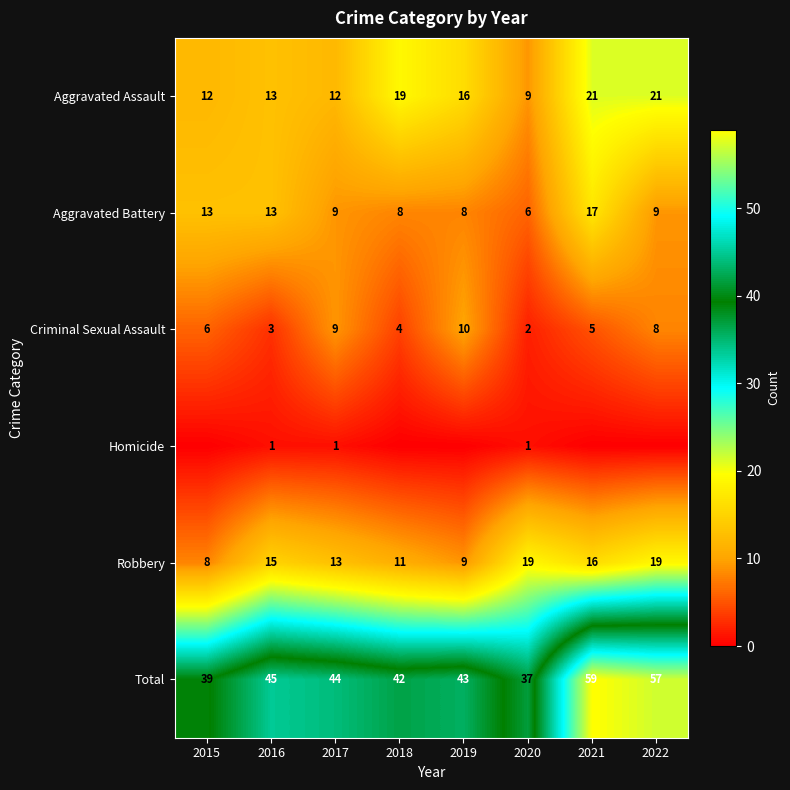

What is the average value of the Aggravated Battery series?

10